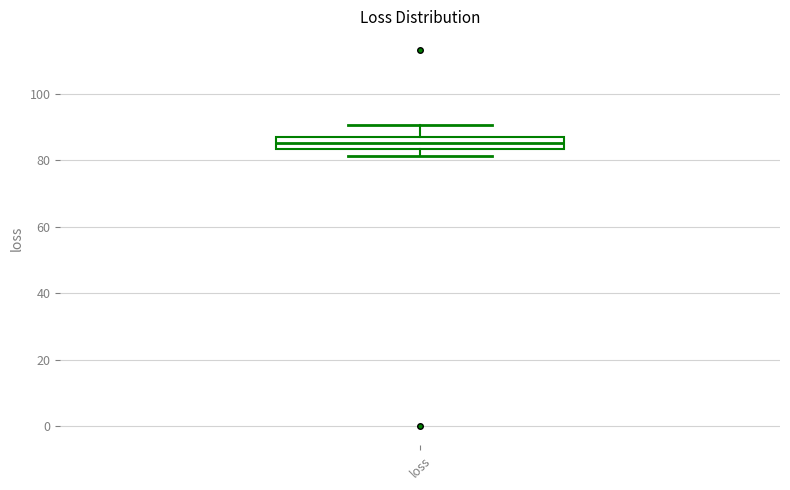

Where does the upper whisker of the box for loss end on the y-axis? The values are not printed on the chart, so give them approximately, as read against the axis.

90